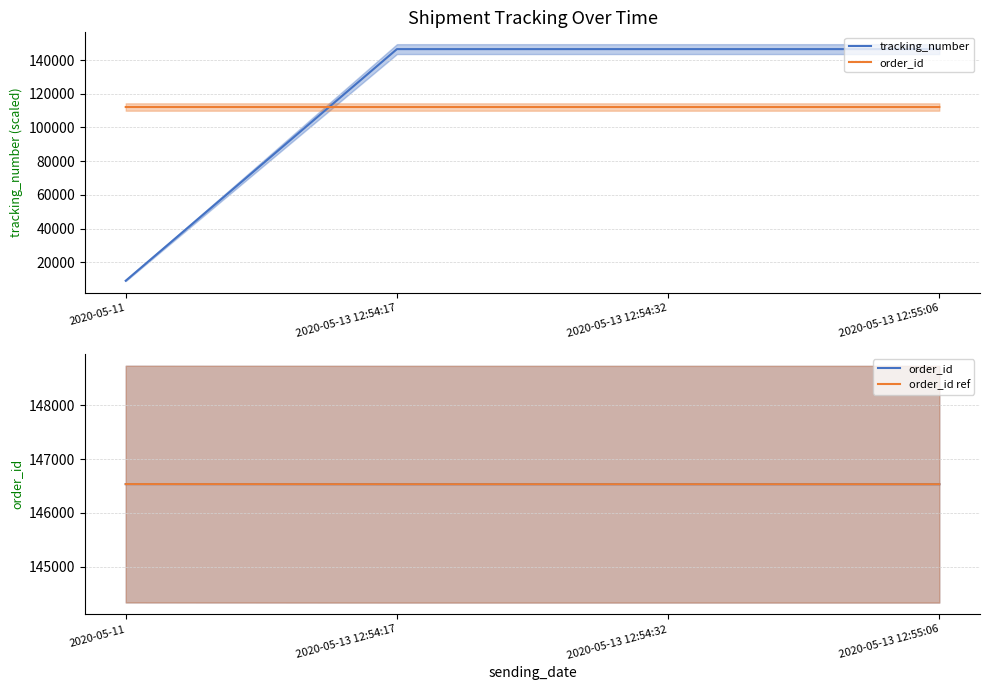

At how many categories does at least one series exceed 145489?

4